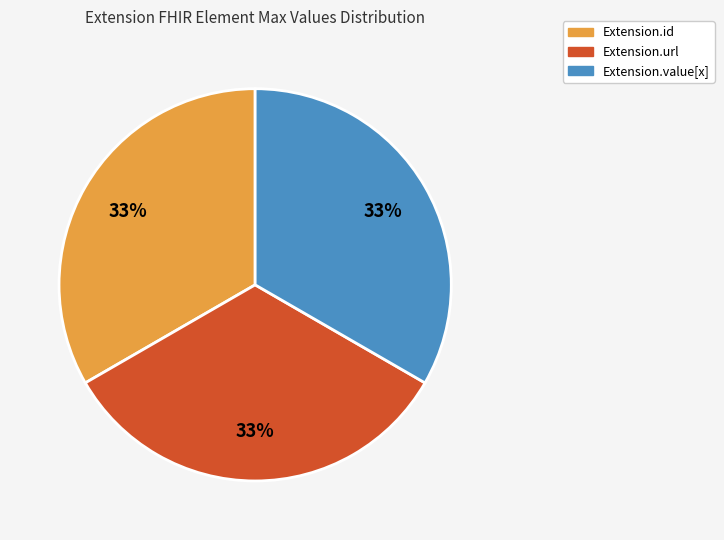

What percentage is the Extension.url slice, to the nearest percent?

33%